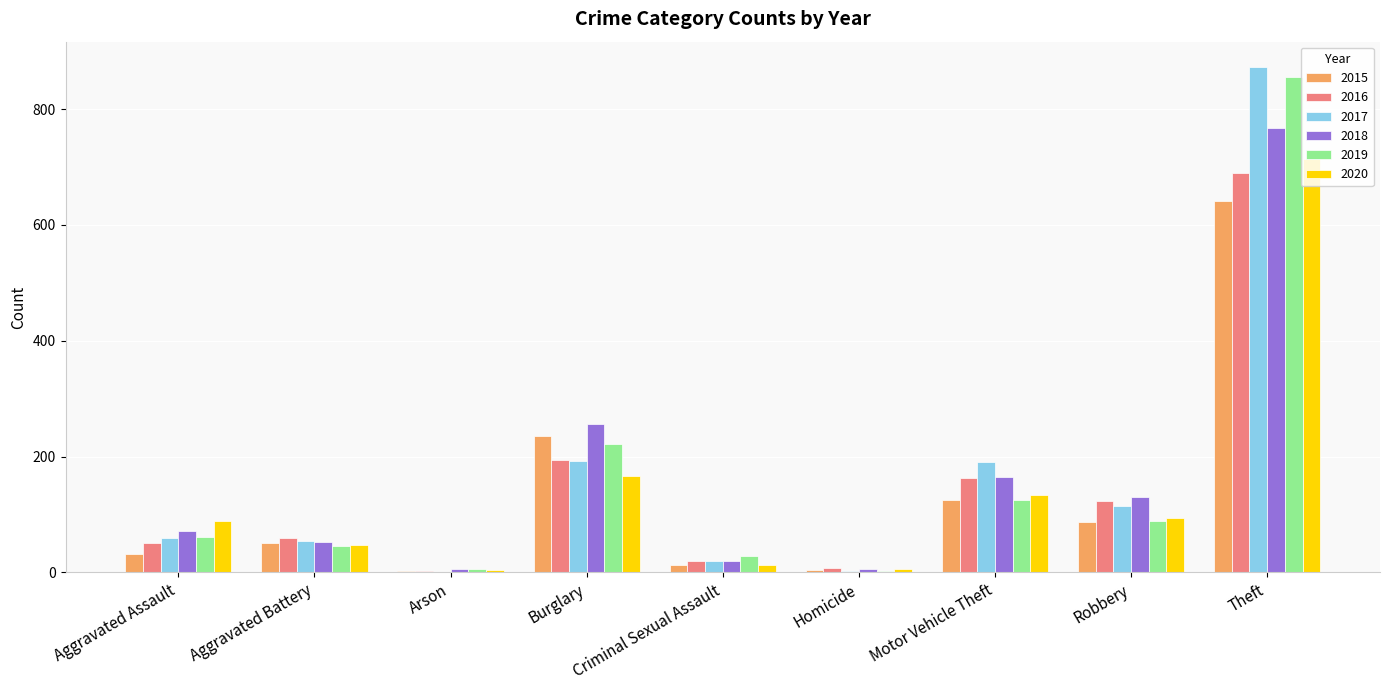

At which label is 2018 closest to 386?

Burglary